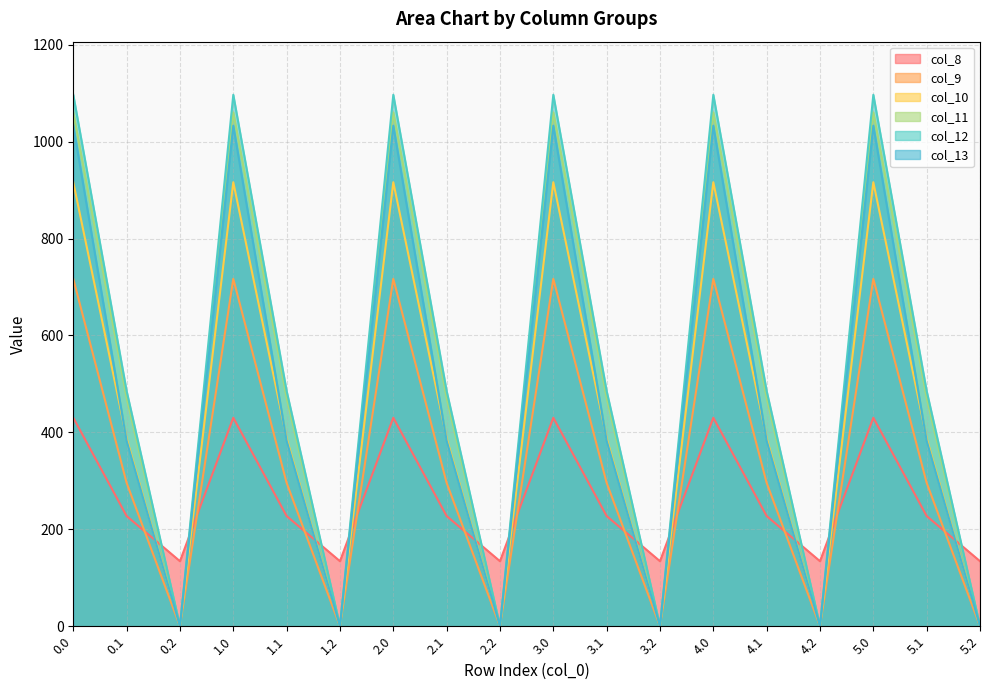

Reading left to right, list all the values displayed in this chart.

col_8: 0.0=430.3	0.1=227.5	0.2=134.2	1.0=430.3	1.1=227.5	1.2=134.2	2.0=430.3	2.1=227.5	2.2=134.2	3.0=430.3	3.1=227.5	3.2=134.2	4.0=430.3	4.1=227.5	4.2=134.2	5.0=430.3	5.1=227.5	5.2=134.2
col_9: 0.0=716.9	0.1=295.9	0.2=0.0	1.0=716.9	1.1=295.9	1.2=0.0	2.0=716.9	2.1=295.9	2.2=0.0	3.0=716.9	3.1=295.9	3.2=0.0	4.0=716.9	4.1=295.9	4.2=0.0	5.0=716.9	5.1=295.9	5.2=0.0
col_10: 0.0=916.2	0.1=388.1	0.2=0.0	1.0=916.2	1.1=388.1	1.2=0.0	2.0=916.2	2.1=388.1	2.2=0.0	3.0=916.2	3.1=388.1	3.2=0.0	4.0=916.2	4.1=388.1	4.2=0.0	5.0=916.2	5.1=388.1	5.2=0.0
col_11: 0.0=1060.3	0.1=471.7	0.2=0.0	1.0=1060.3	1.1=471.7	1.2=0.0	2.0=1060.3	2.1=471.7	2.2=0.0	3.0=1060.3	3.1=471.7	3.2=0.0	4.0=1060.3	4.1=471.7	4.2=0.0	5.0=1060.3	5.1=471.7	5.2=0.0
col_12: 0.0=1096.7	0.1=485.4	0.2=0.0	1.0=1096.7	1.1=485.4	1.2=0.0	2.0=1096.7	2.1=485.4	2.2=0.0	3.0=1096.7	3.1=485.4	3.2=0.0	4.0=1096.7	4.1=485.4	4.2=0.0	5.0=1096.7	5.1=485.4	5.2=0.0
col_13: 0.0=1032.9	0.1=382.7	0.2=0.0	1.0=1032.9	1.1=382.7	1.2=0.0	2.0=1032.9	2.1=382.7	2.2=0.0	3.0=1032.9	3.1=382.7	3.2=0.0	4.0=1032.9	4.1=382.7	4.2=0.0	5.0=1032.9	5.1=382.7	5.2=0.0